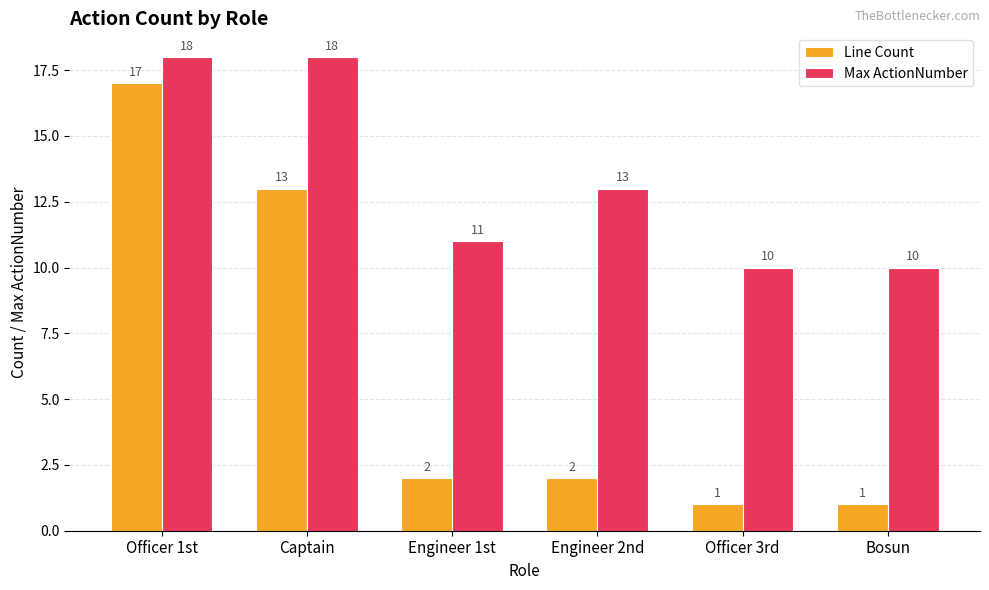

What is the minimum value for Max ActionNumber?

10